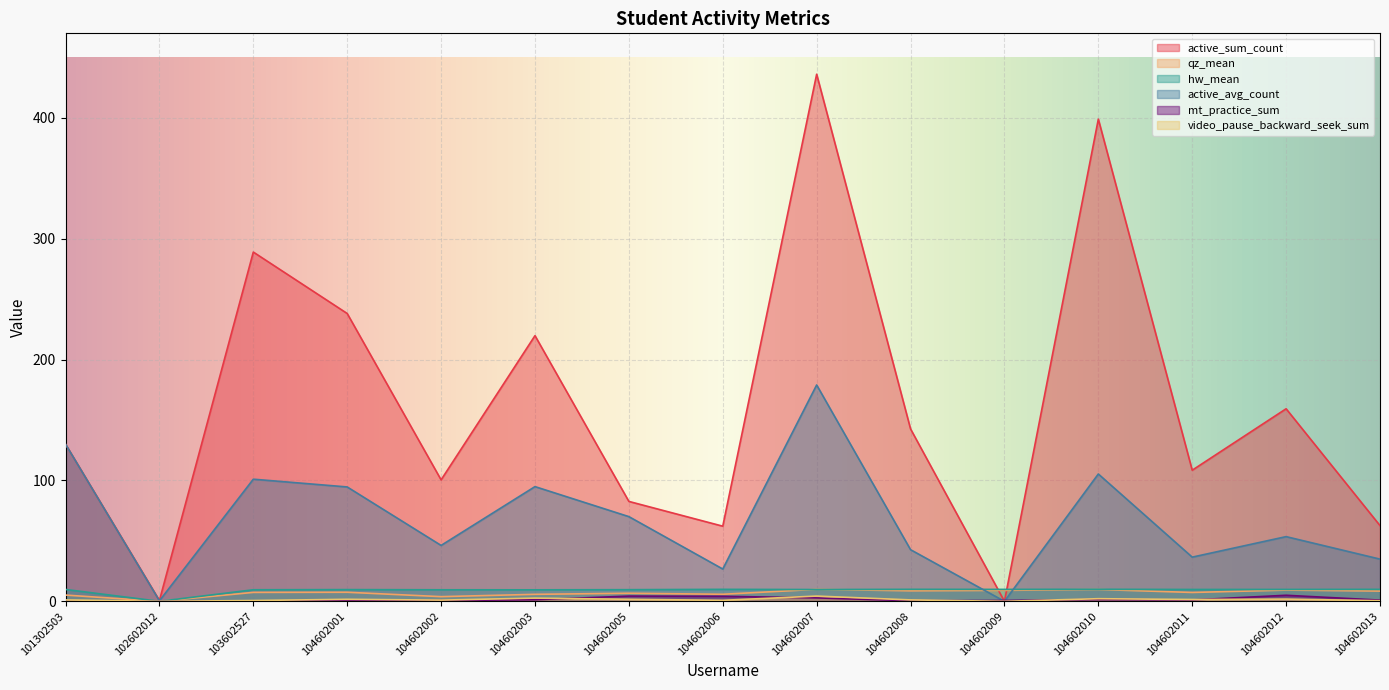

Which series has the largest total across all categories?

active_sum_count